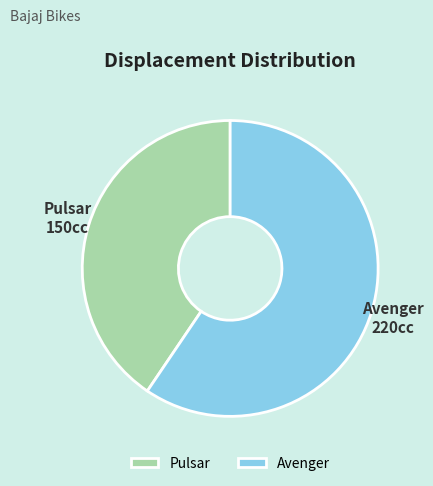

Does any single category account for the majority?

Yes